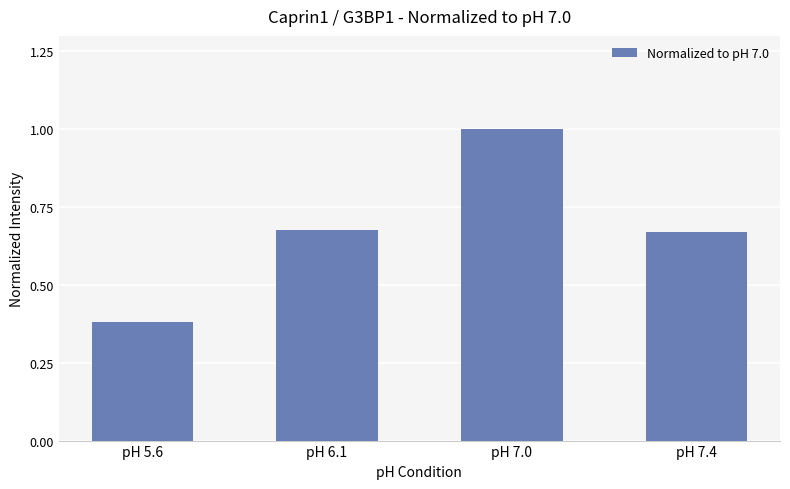

Which has a higher value, pH 5.6 or pH 6.1?

pH 6.1